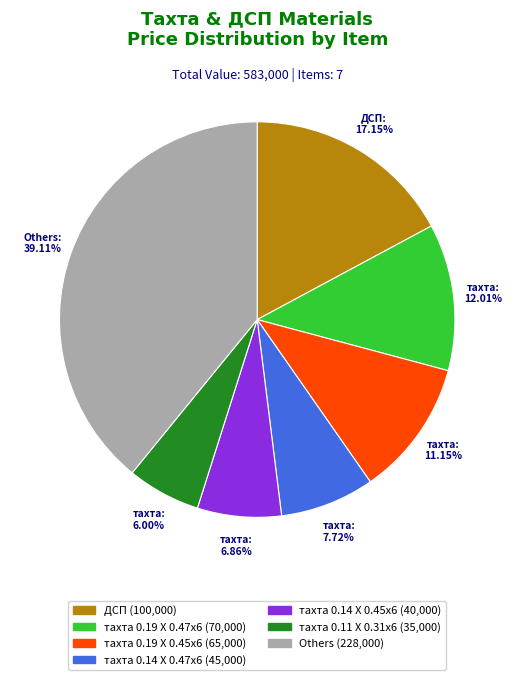

Does any single category account for the majority?

No